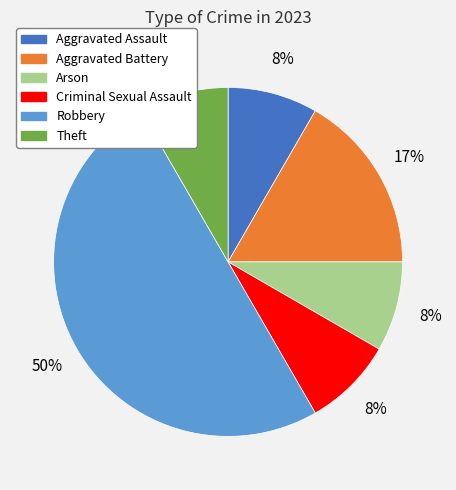

Is Criminal Sexual Assault the majority of the pie?

No